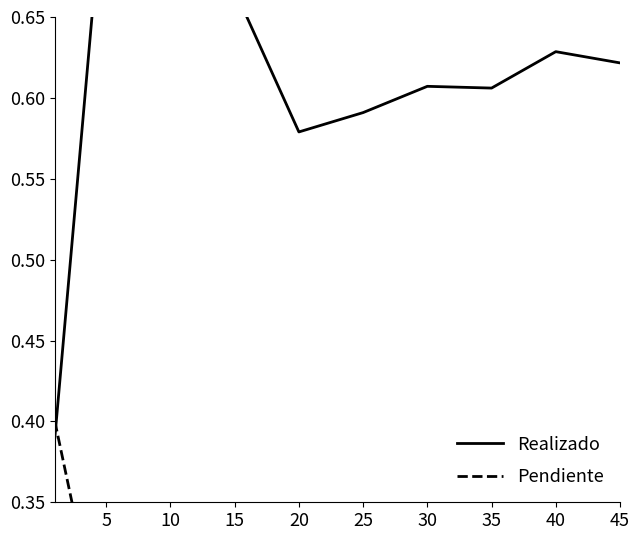

What is the value of the Realizado point at the 10th from the left?

0.6